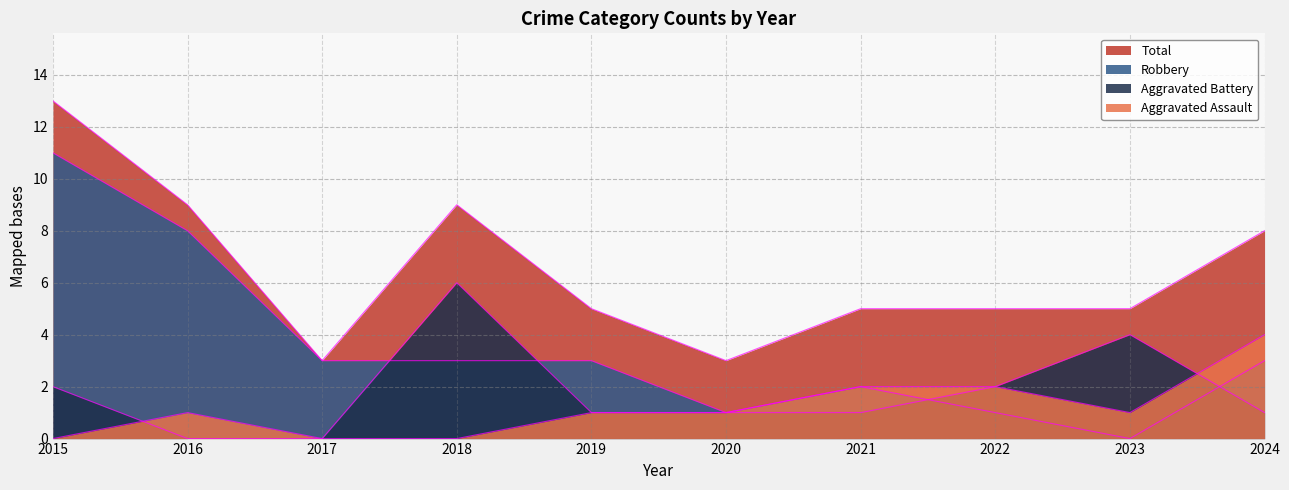

What is the spread (max minus min) of values at 2020?

2